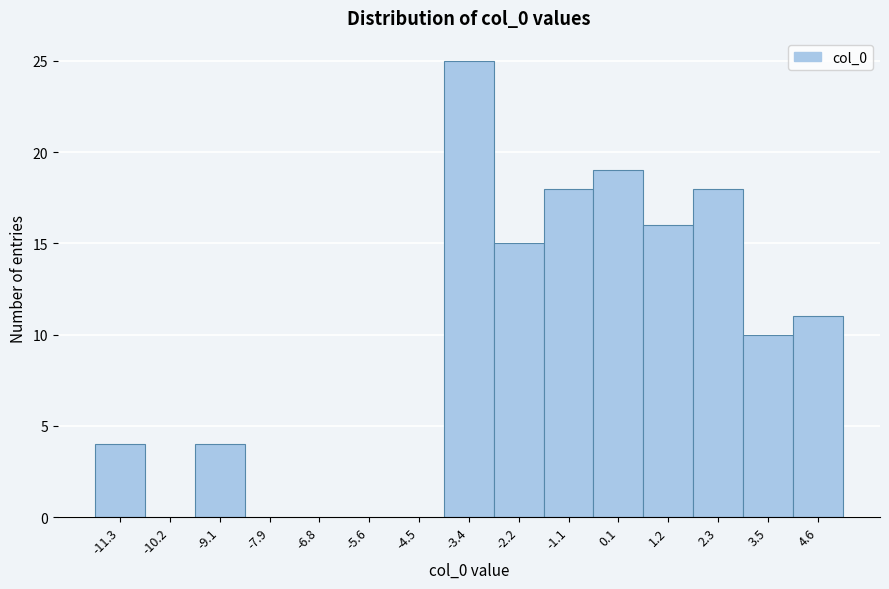

Reading right to left, transcribe all the data shown in this chart.

4.6=11	3.5=10	2.3=18	1.2=16	0.1=19	-1.1=18	-2.2=15	-3.4=25	-4.5=0	-5.6=0	-6.8=0	-7.9=0	-9.1=4	-10.2=0	-11.3=4